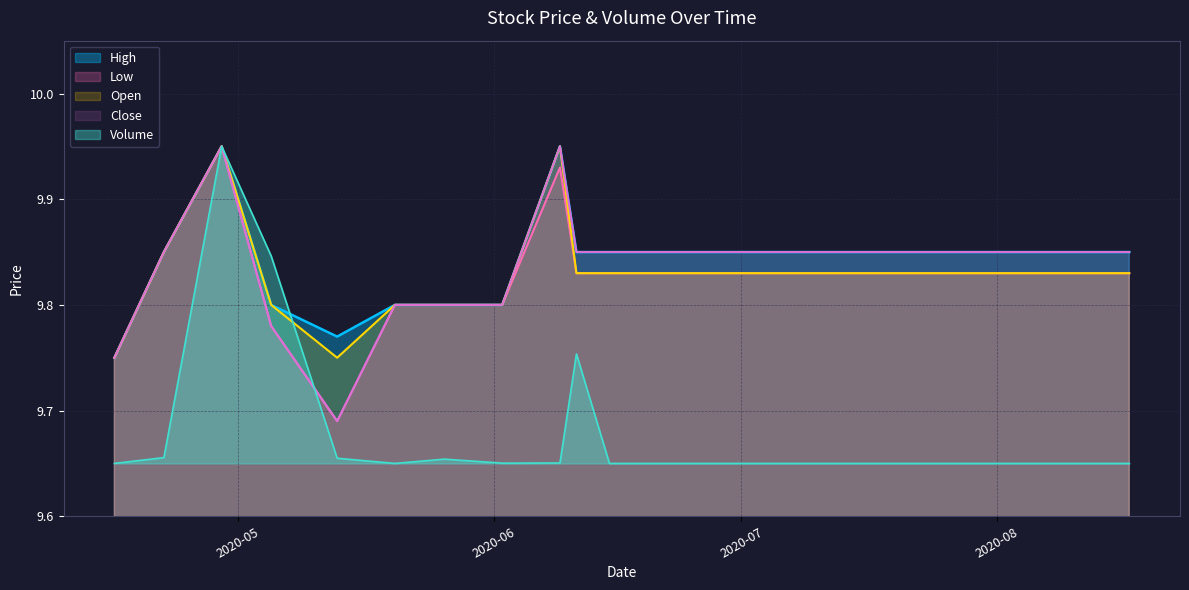

At which category is the sum across all series the highest?

2020-04-29